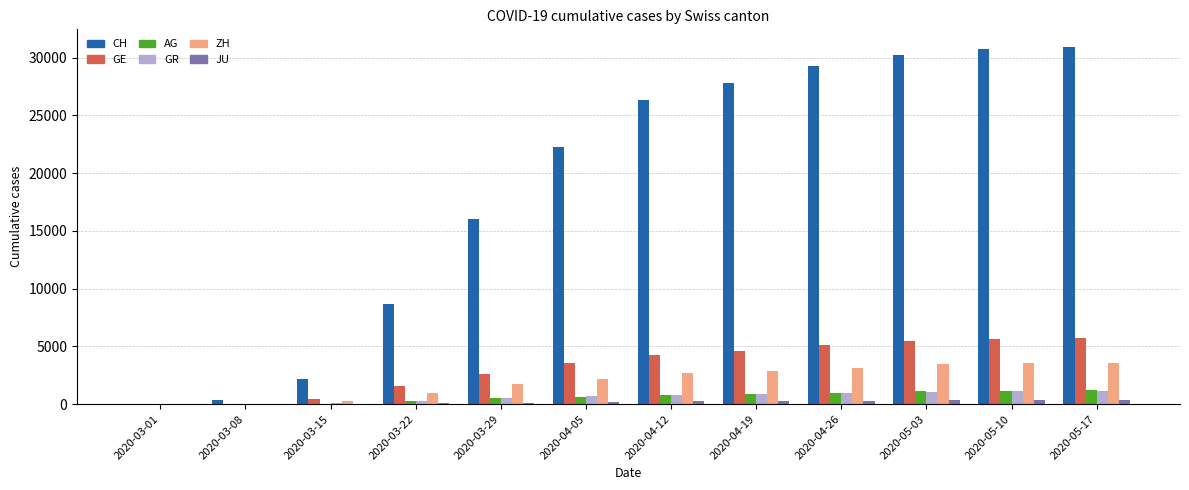

Is the value of AG at 2020-05-17 greater than the value of CH at 2020-03-08?

Yes